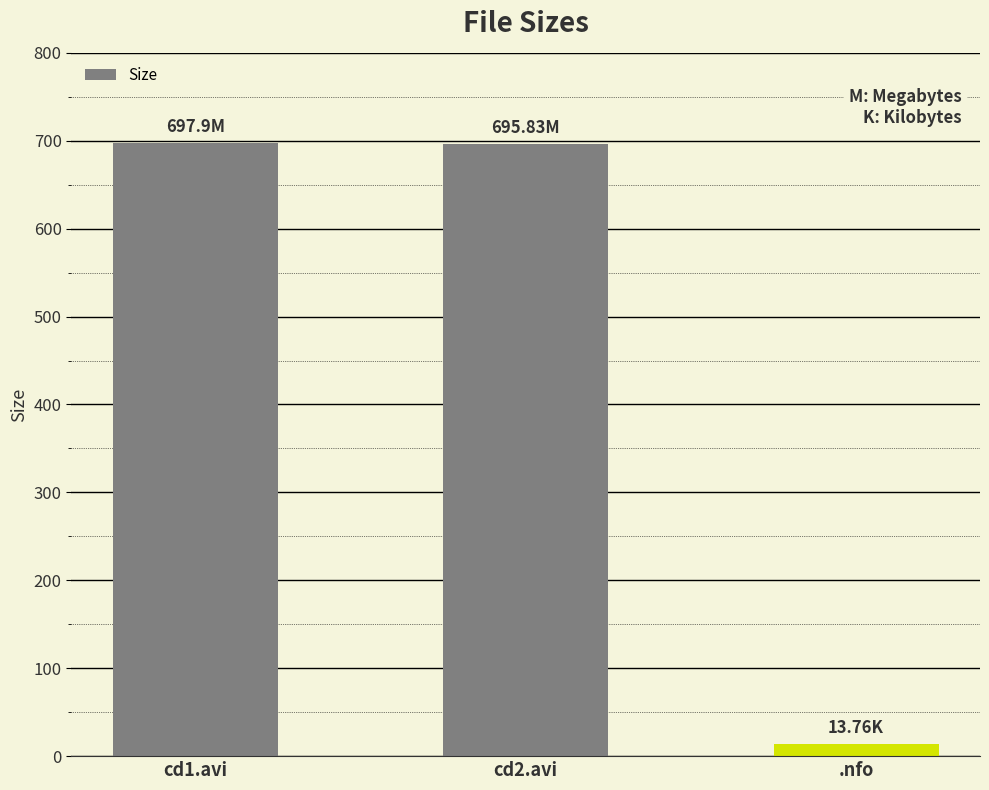

Which has a higher value, .nfo or cd2.avi?

cd2.avi